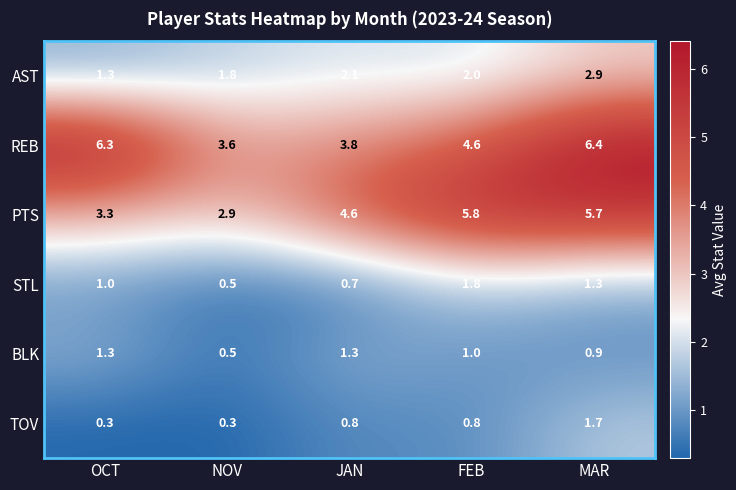

Reading left to right, list all the values displayed in this chart.

AST: 1.3	1.8	2.1	2.0	2.9
REB: 6.3	3.6	3.8	4.6	6.4
PTS: 3.3	2.9	4.6	5.8	5.7
STL: 1.0	0.5	0.7	1.8	1.3
BLK: 1.3	0.5	1.3	1.0	0.9
TOV: 0.3	0.3	0.8	0.8	1.7